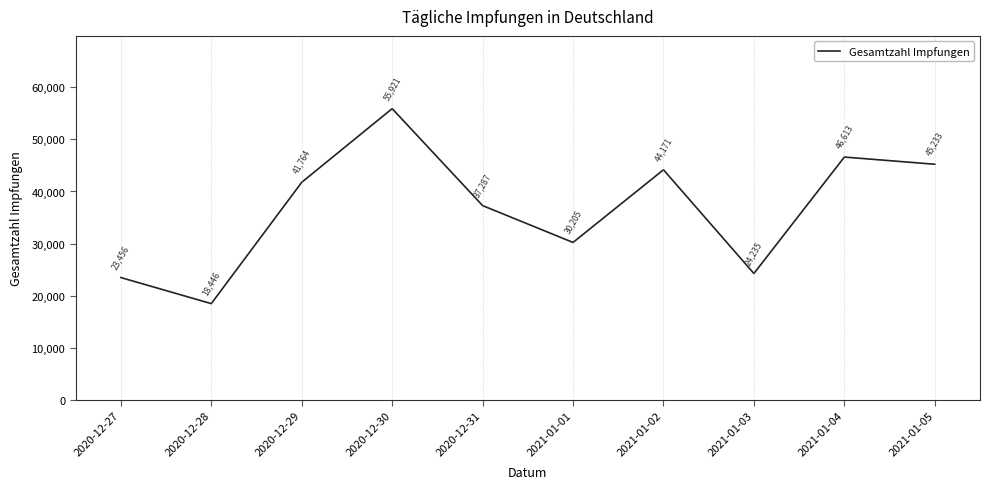

True or false: there are more than 1 points higher than both neighbors.

True